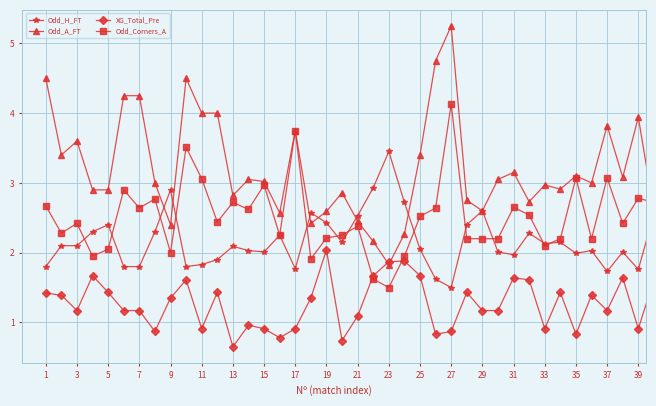

At how many categories does at least one series exceed 0?

40